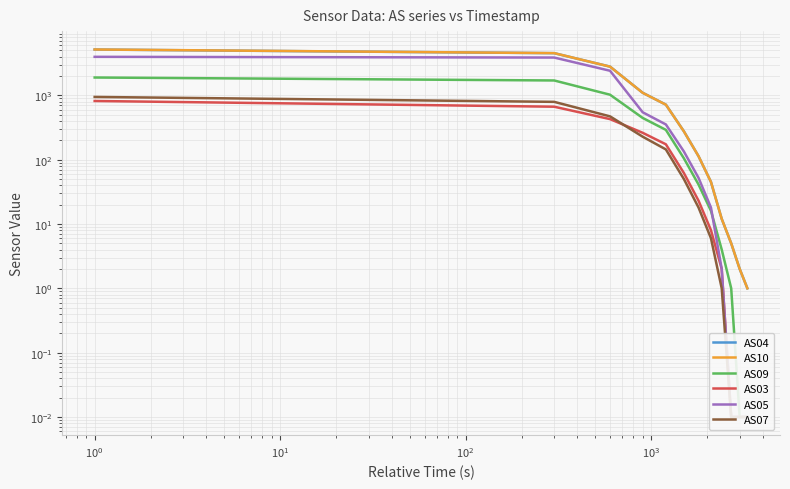

True or false: AS05 and AS04 cross at least once.

False